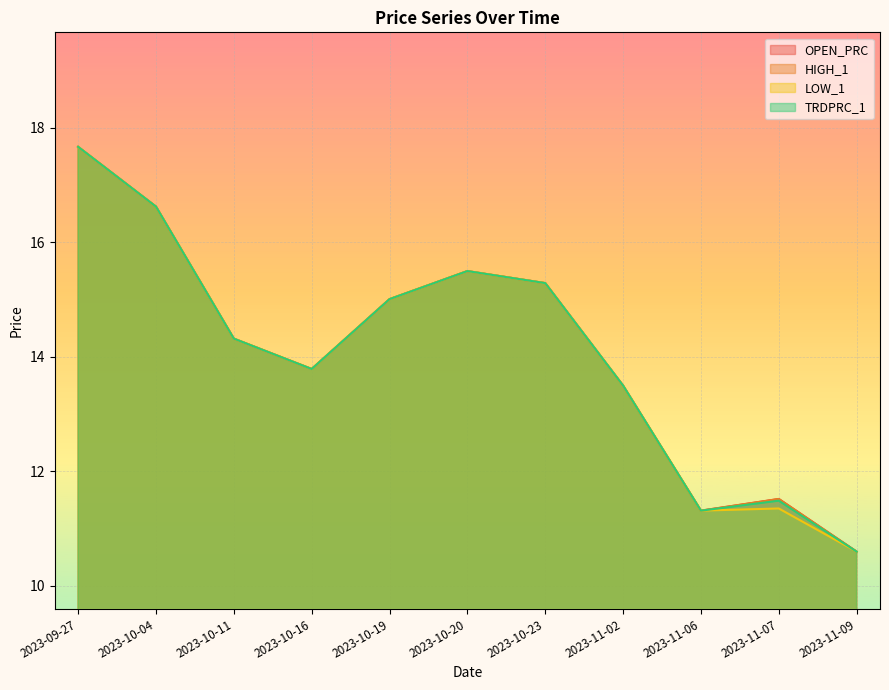

Reading left to right, list all the values displayed in this chart.

OPEN_PRC: 2023-09-27=17.7	2023-10-04=16.6	2023-10-11=14.3	2023-10-16=13.8	2023-10-19=15.0	2023-10-20=15.5	2023-10-23=15.3	2023-11-02=13.5	2023-11-06=11.3	2023-11-07=11.5	2023-11-09=10.6
HIGH_1: 2023-09-27=17.7	2023-10-04=16.6	2023-10-11=14.3	2023-10-16=13.8	2023-10-19=15.0	2023-10-20=15.5	2023-10-23=15.3	2023-11-02=13.5	2023-11-06=11.3	2023-11-07=11.5	2023-11-09=10.6
LOW_1: 2023-09-27=17.7	2023-10-04=16.6	2023-10-11=14.3	2023-10-16=13.8	2023-10-19=15.0	2023-10-20=15.5	2023-10-23=15.3	2023-11-02=13.5	2023-11-06=11.3	2023-11-07=11.4	2023-11-09=10.6
TRDPRC_1: 2023-09-27=17.7	2023-10-04=16.6	2023-10-11=14.3	2023-10-16=13.8	2023-10-19=15.0	2023-10-20=15.5	2023-10-23=15.3	2023-11-02=13.5	2023-11-06=11.3	2023-11-07=11.5	2023-11-09=10.6